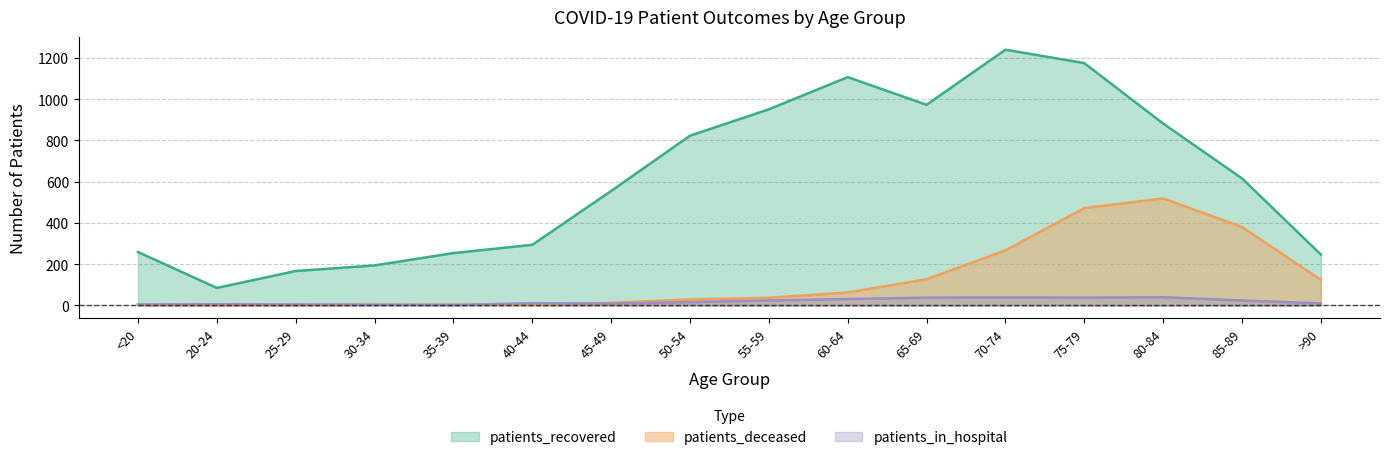

What position from the left is 30-34?

4